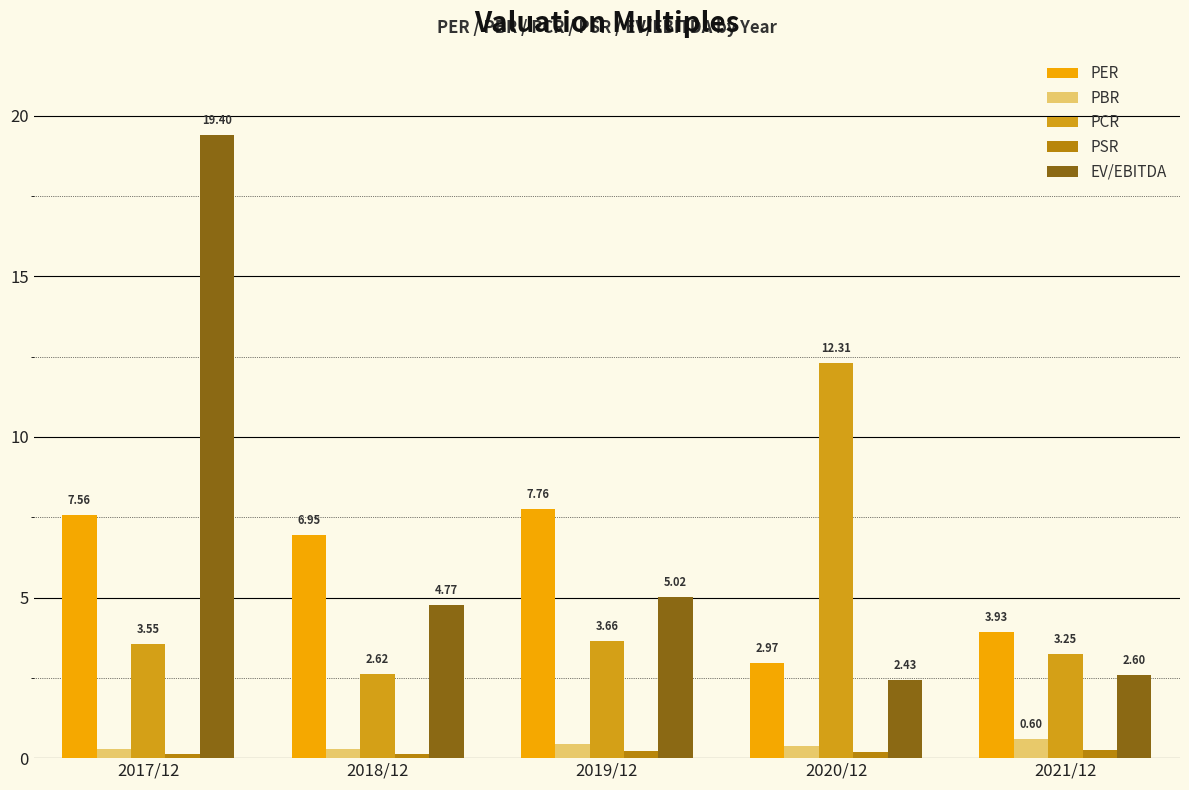

Rank the series by their maximum value, from highest to lowest.

EV/EBITDA, PCR, PER, PBR, PSR